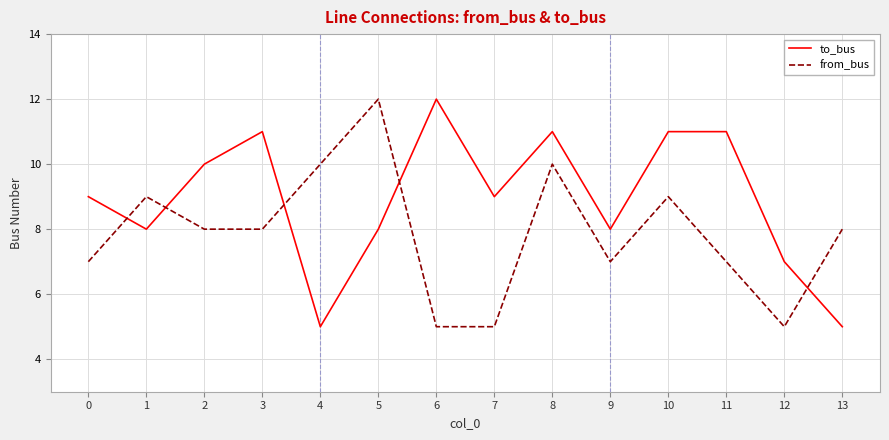

Reading left to right, list all the values displayed in this chart.

to_bus: 0=9	1=8	2=10	3=11	4=5	5=8	6=12	7=9	8=11	9=8	10=11	11=11	12=7	13=5
from_bus: 0=7	1=9	2=8	3=8	4=10	5=12	6=5	7=5	8=10	9=7	10=9	11=7	12=5	13=8